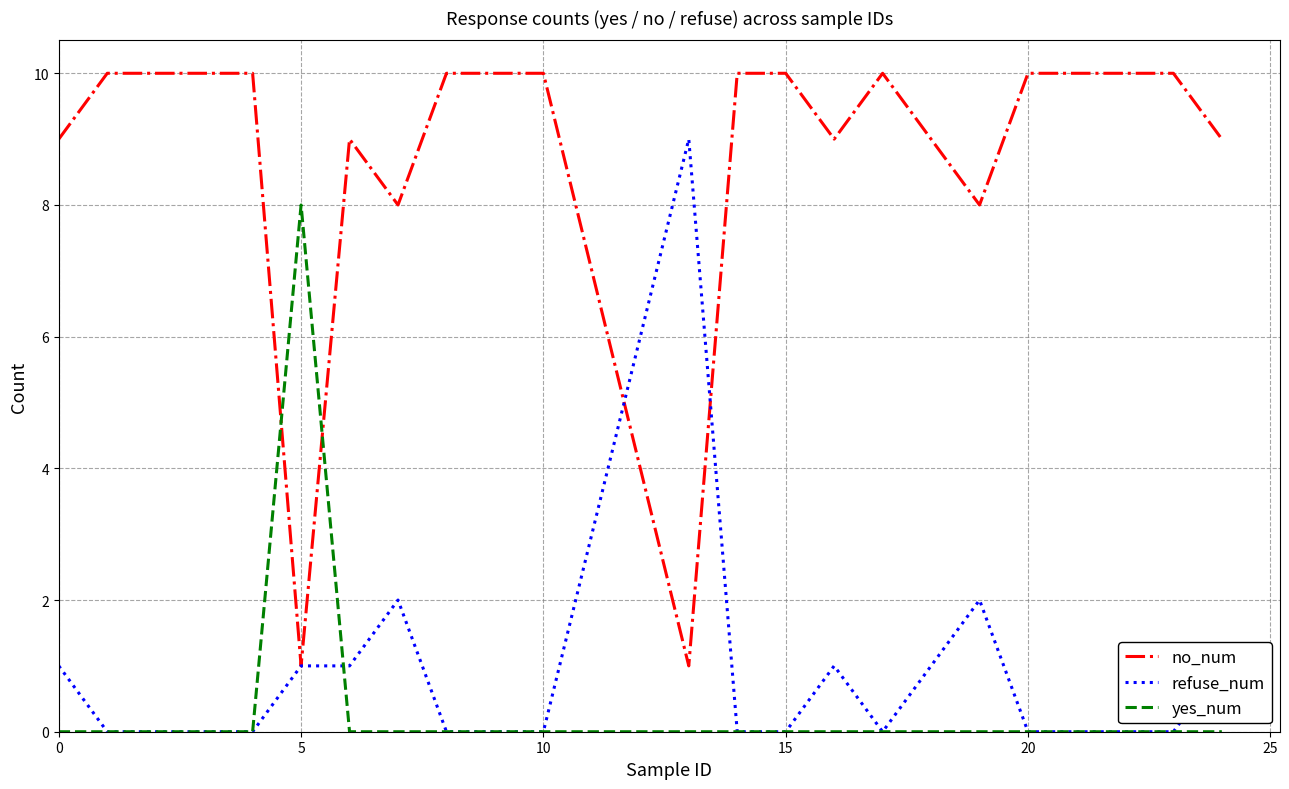

What is the maximum value for no_num?

10